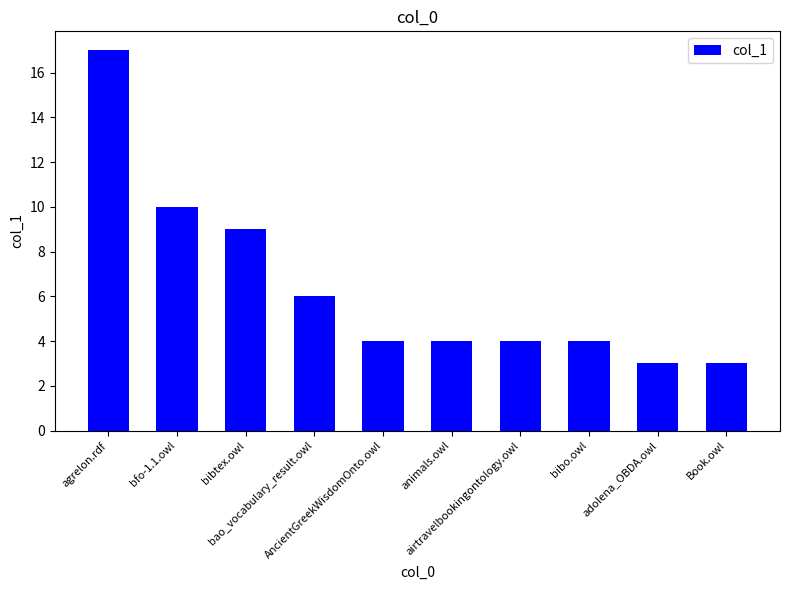

The chart shows a value of 9 at bibtex.owl. True or false?

True